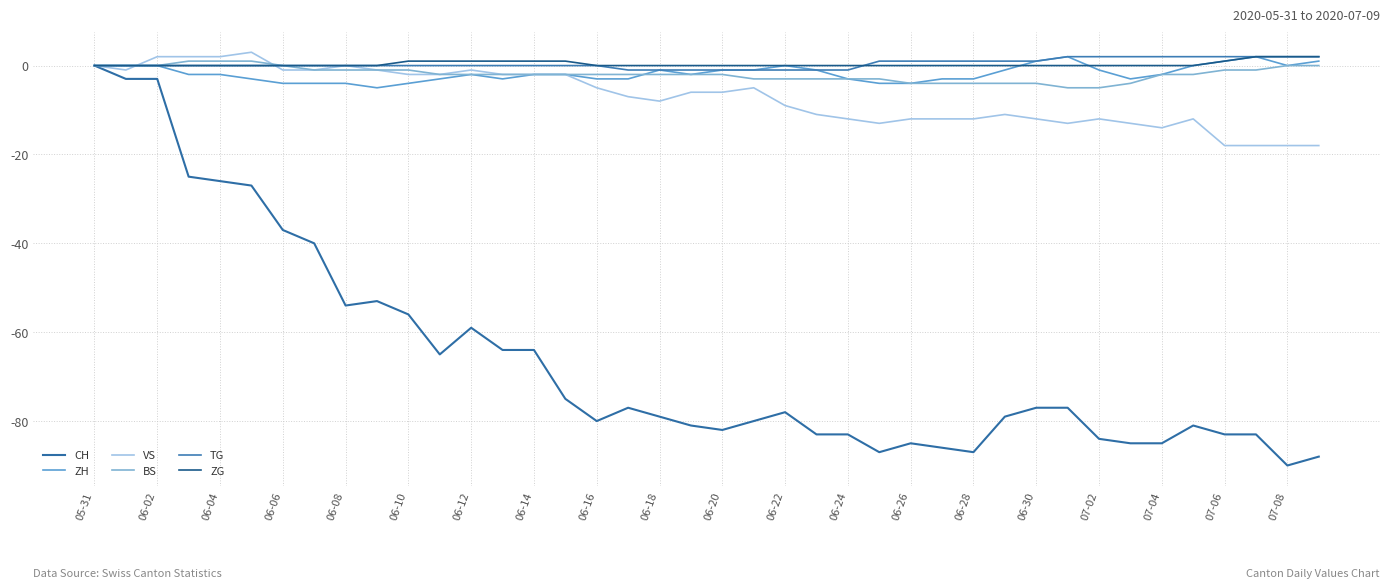

Does the chart display data point markers on the line(s)?

No